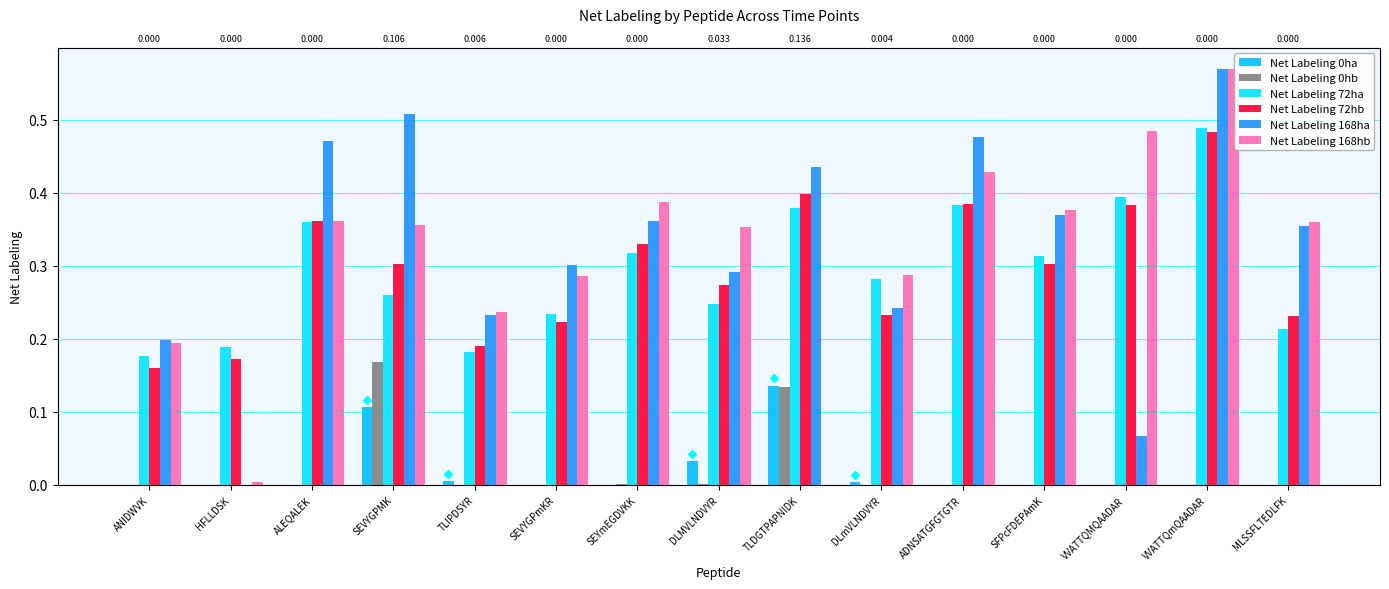

What is the label of the 13th bar from the left?

VVATTQMQAADAR